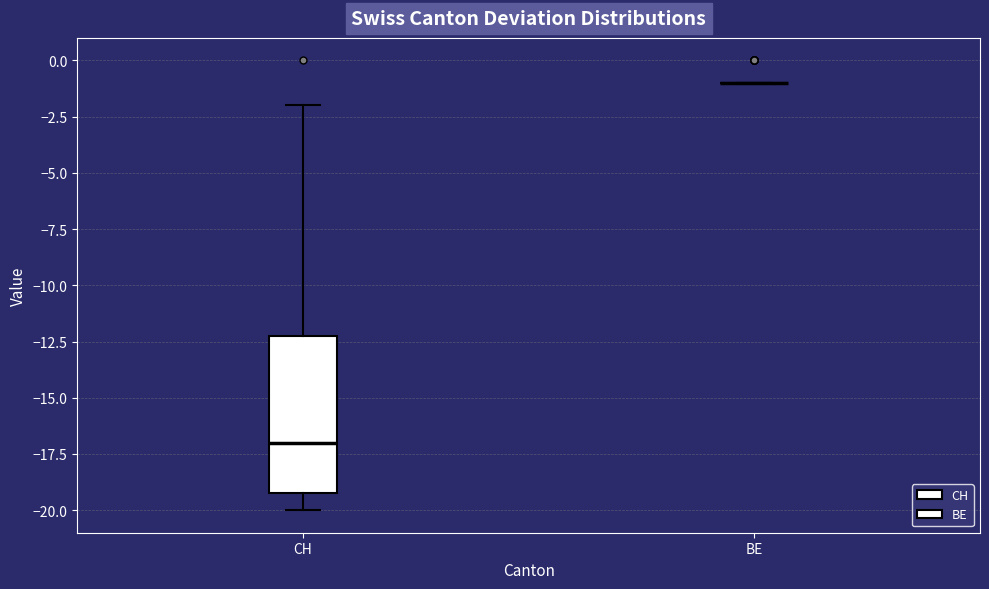

Which box is the tallest, from its lower edge to its upper edge?

CH